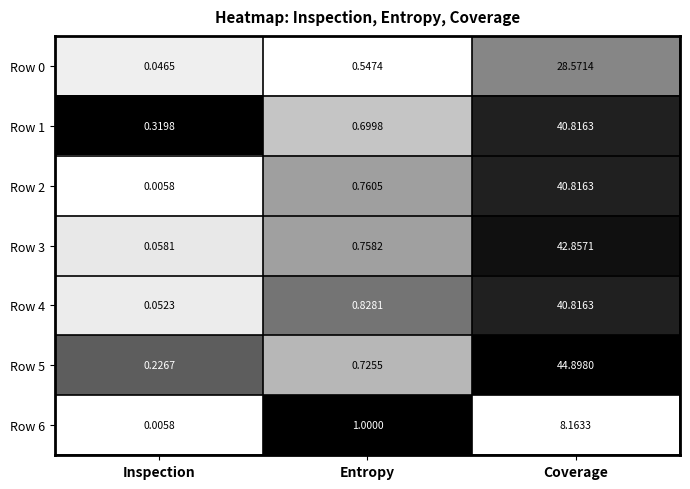

Where is Row 5 nearest to the value 22?

Entropy